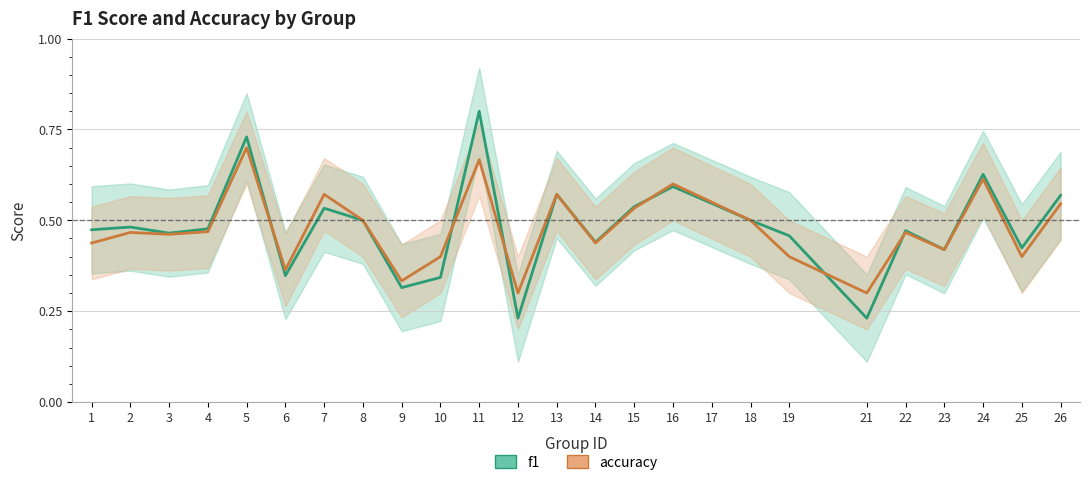

Where do accuracy and f1 first cross each other?

5 and 6